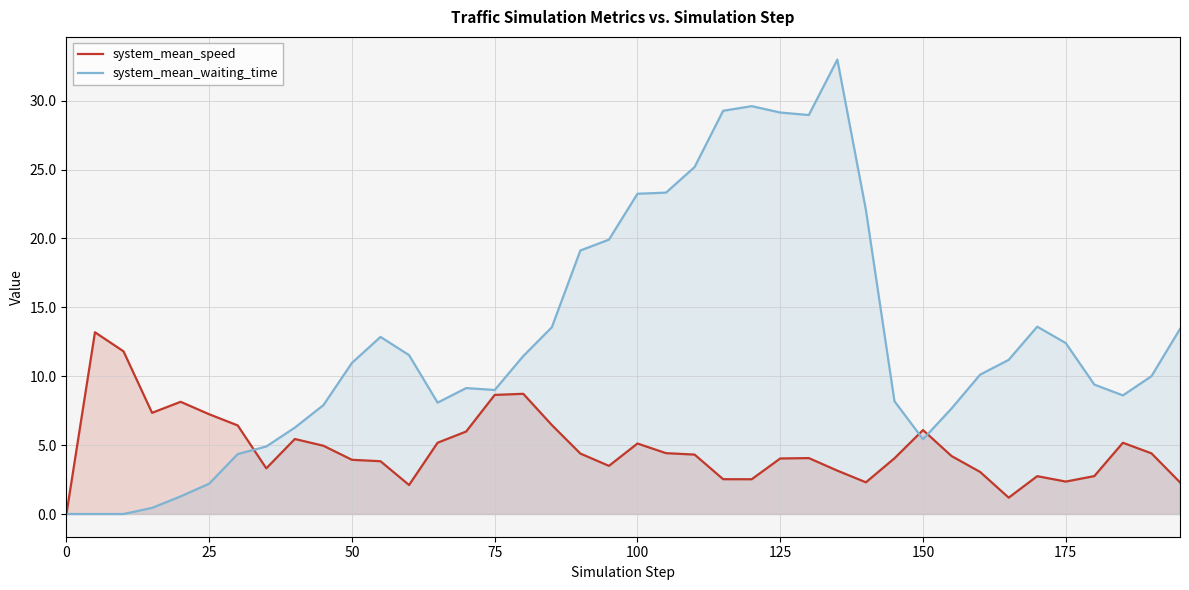

The system_mean_speed series shows 2.5 at 125. True or false?

False